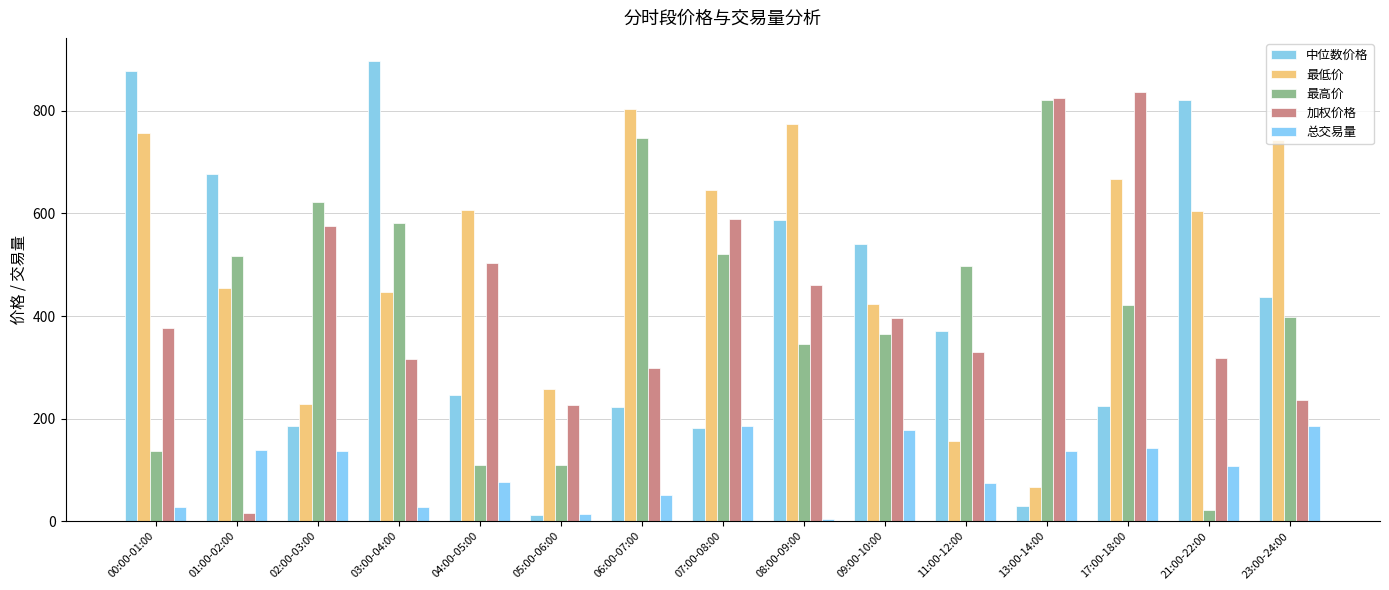

At how many categories does at least one series exceed 324?

14